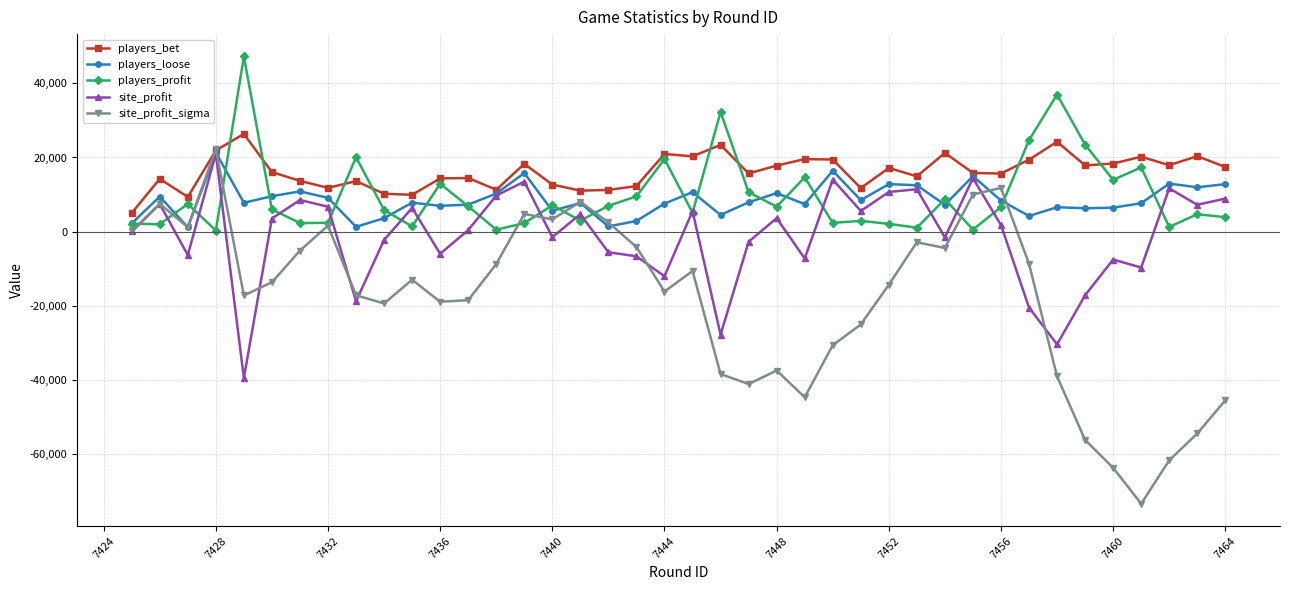

Which series has the widest spread of values?

site_profit_sigma